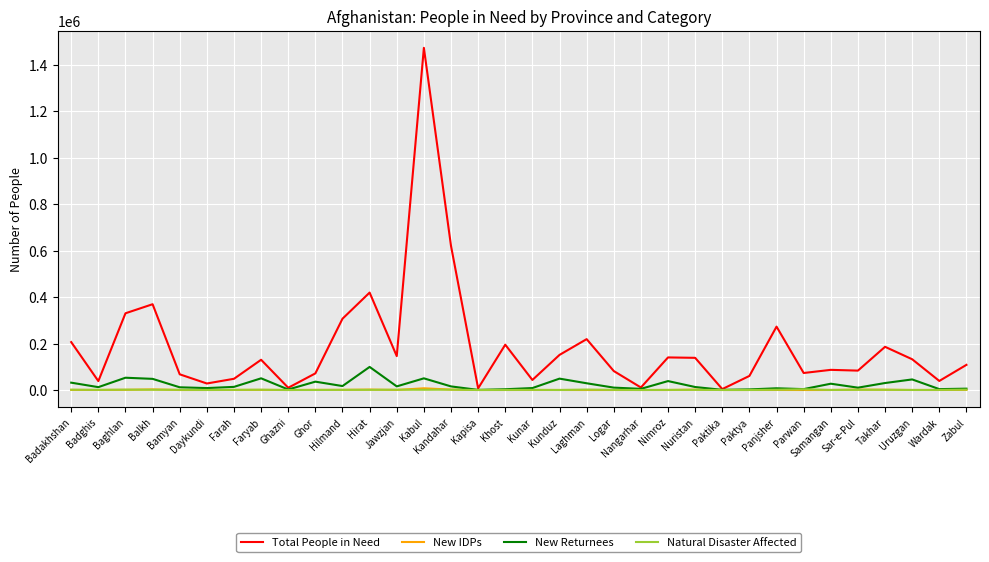

Count the number of categories in the chart.

34